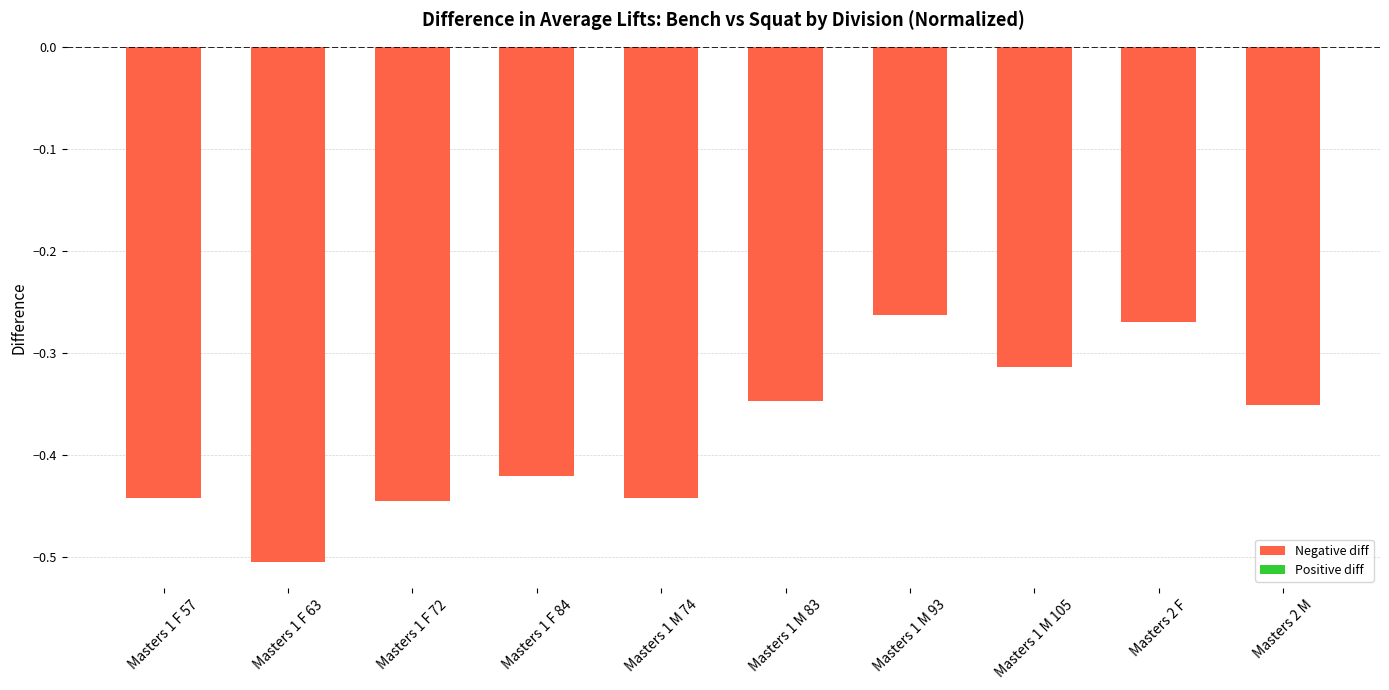

The chart shows a value of -0.1 at Masters 1 M 83. True or false?

False